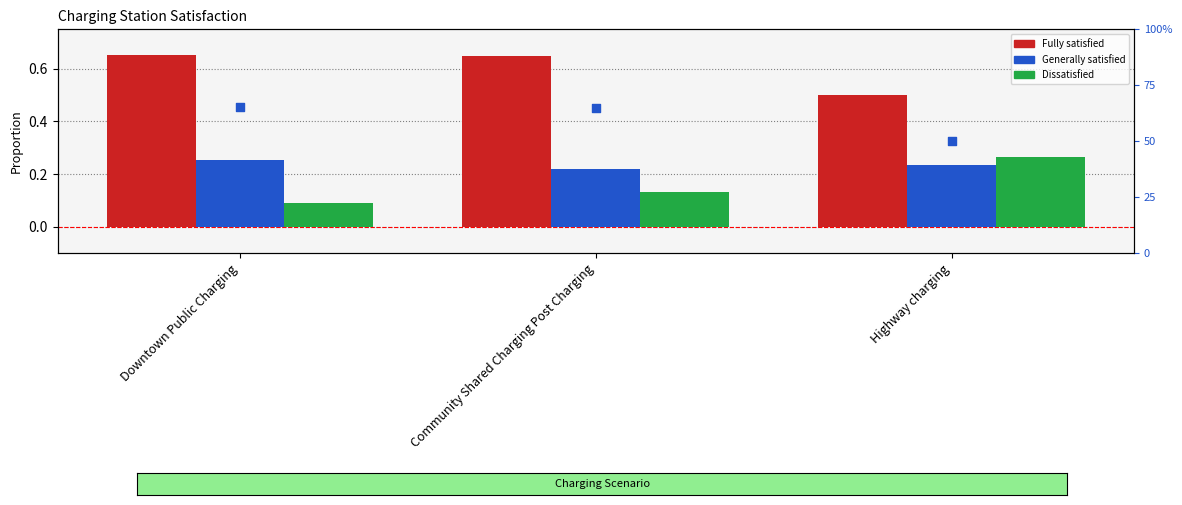

At how many categories does at least one series exceed 0?

3